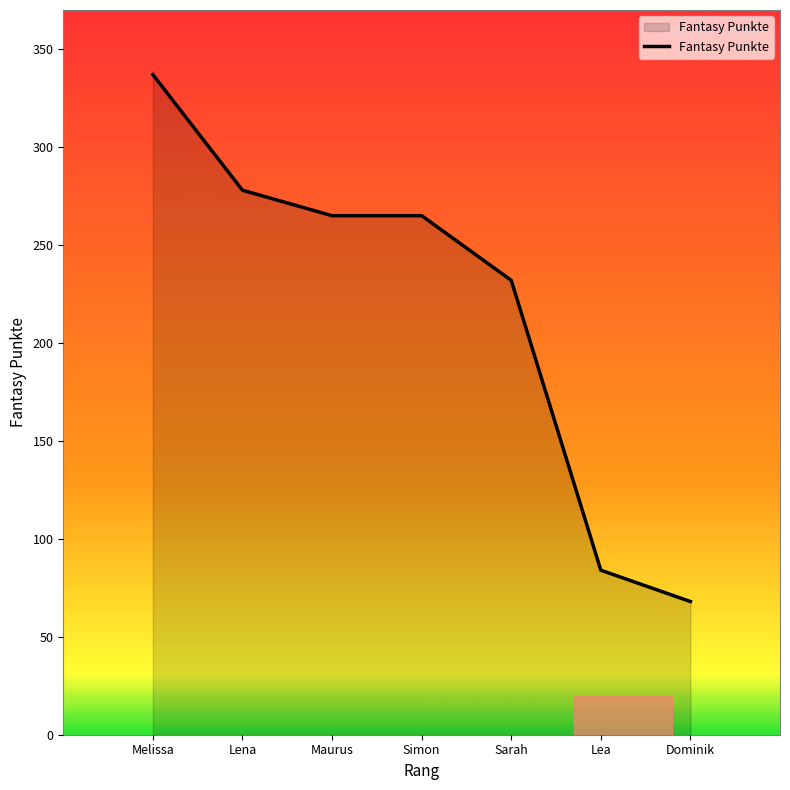

What is the change in value from Lena to Simon?

-13